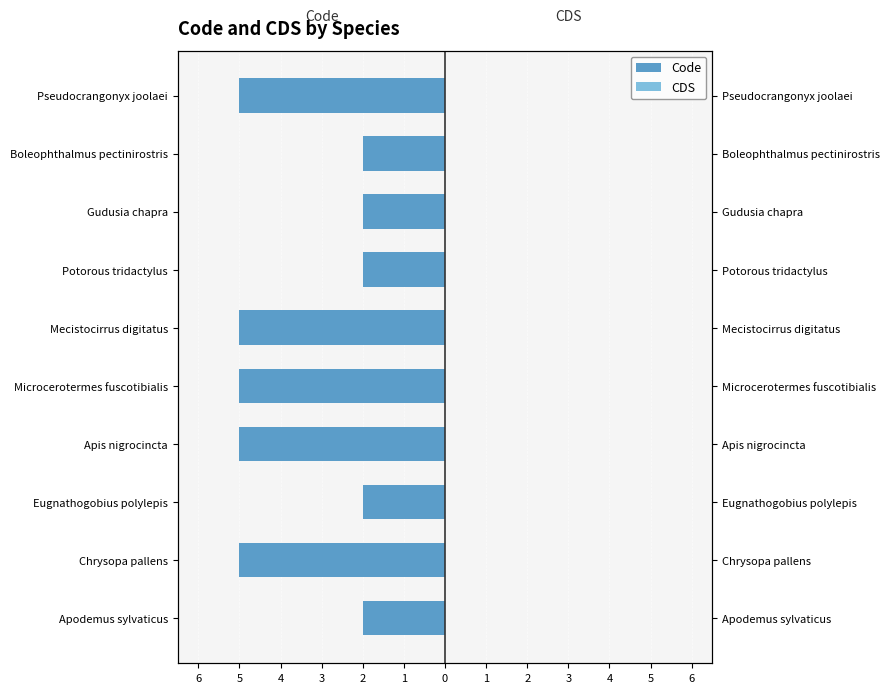

Rank the series at 5 from highest to lowest value.

CDS, Code